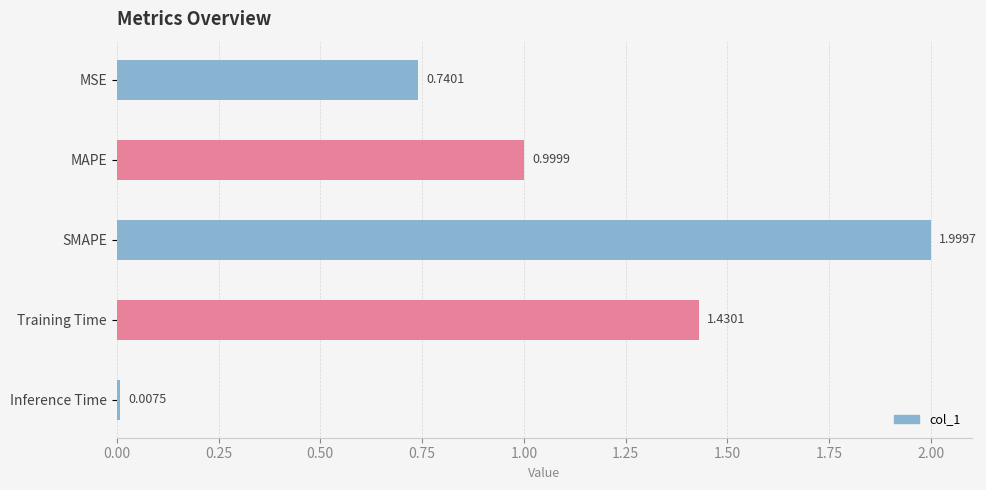

What is the label of the 5th bar from the right?

MSE